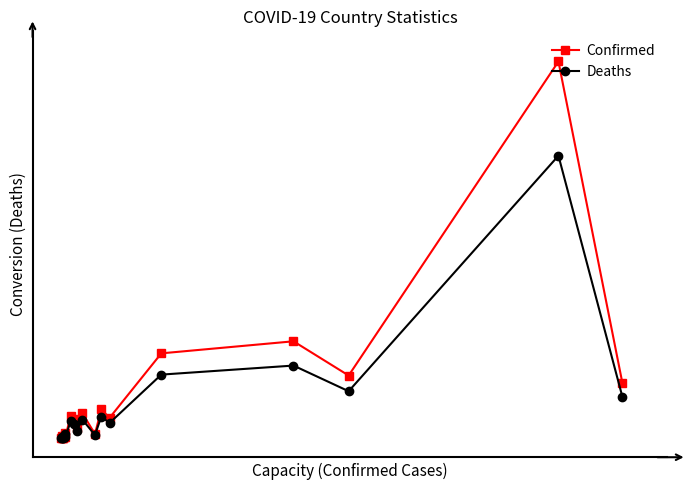

True or false: Deaths and Confirmed intersect in this chart.

False